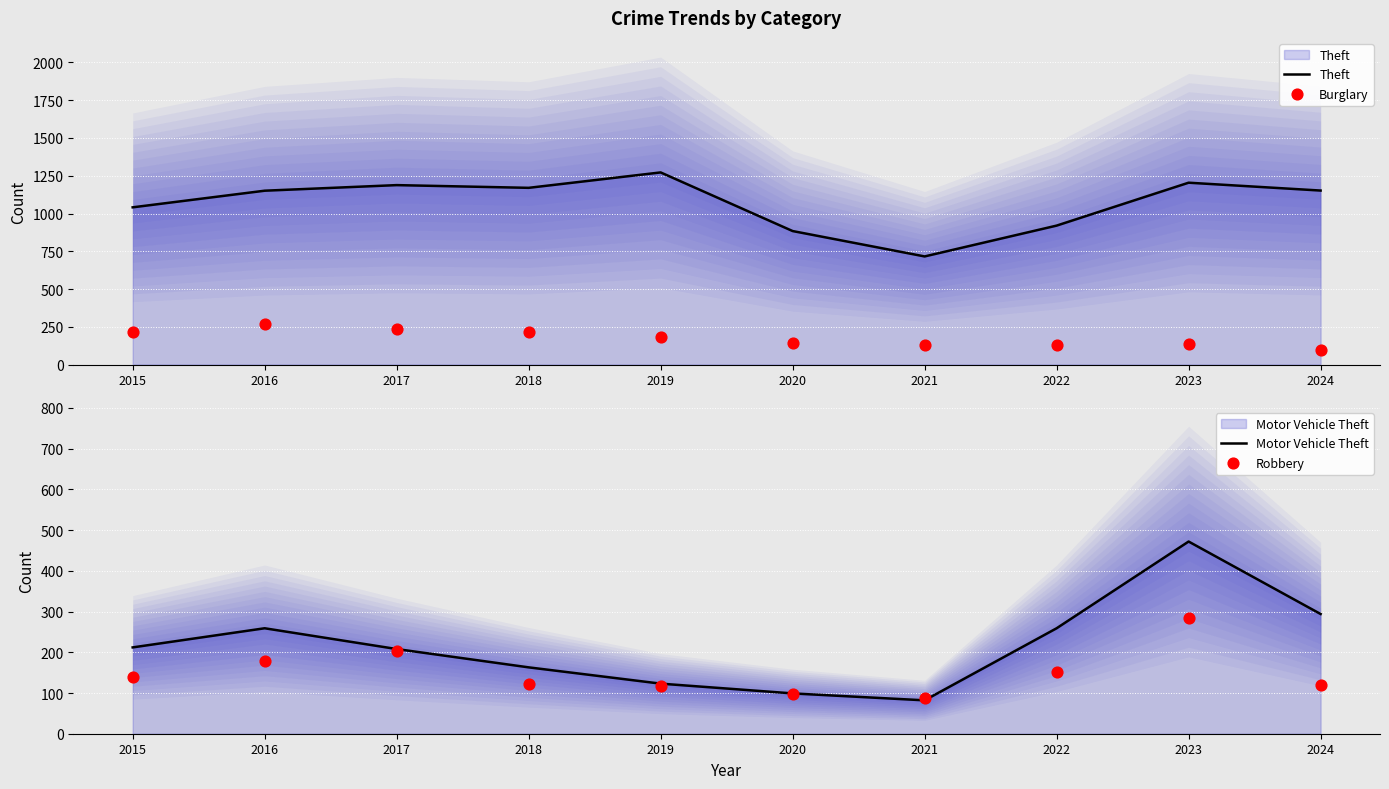

What is the total value across all series at 2019?

1693